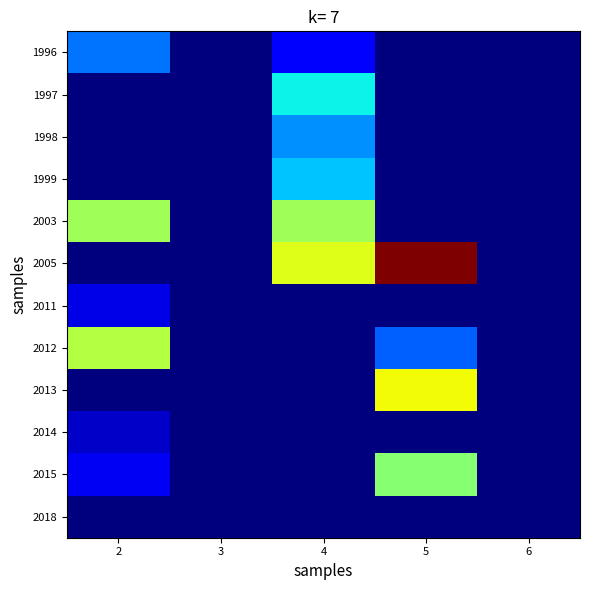

Which series has the largest range (max minus min)?

2005